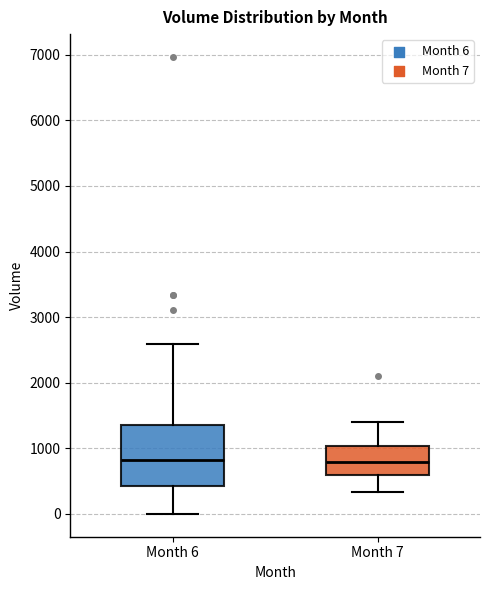

Reading left to right, transcribe this box plot: for each box, give where its median line is, the range the box spans, and where its two whiskers end, as read against the y-axis. The values are not printed on the chart, so give them approximately, as read against the axis.

Month 6: median 800, box 400 to 1400, whiskers 0 to 2600
Month 7: median 800, box 600 to 1000, whiskers 300 to 1400